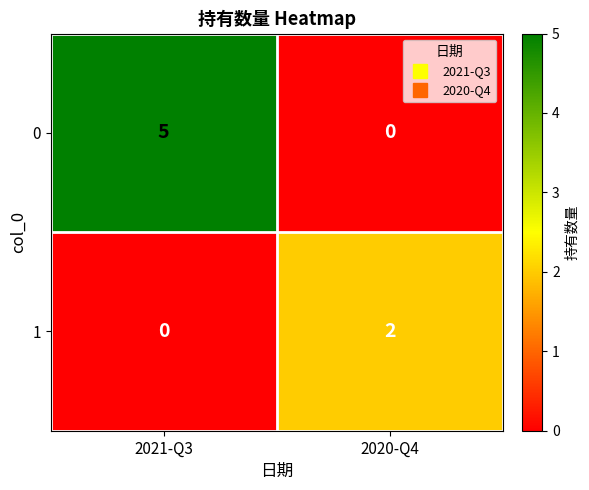

True or false: 0 has a value of 2 at 2020-Q4.

False